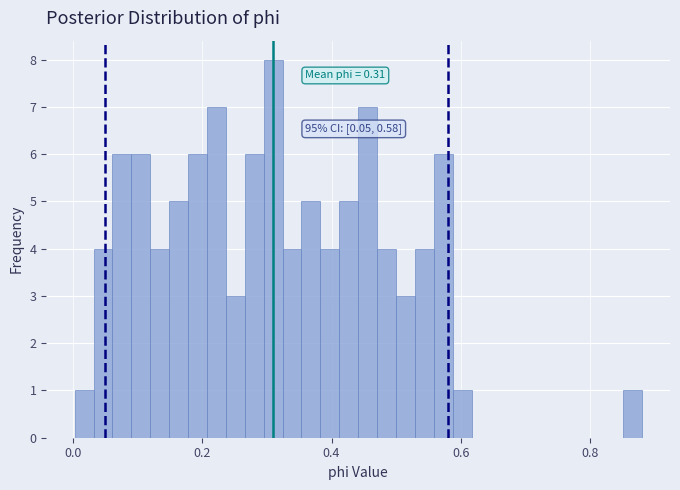

Read against the x-axis, roughly where is the centre of the tallest bar?

0.30